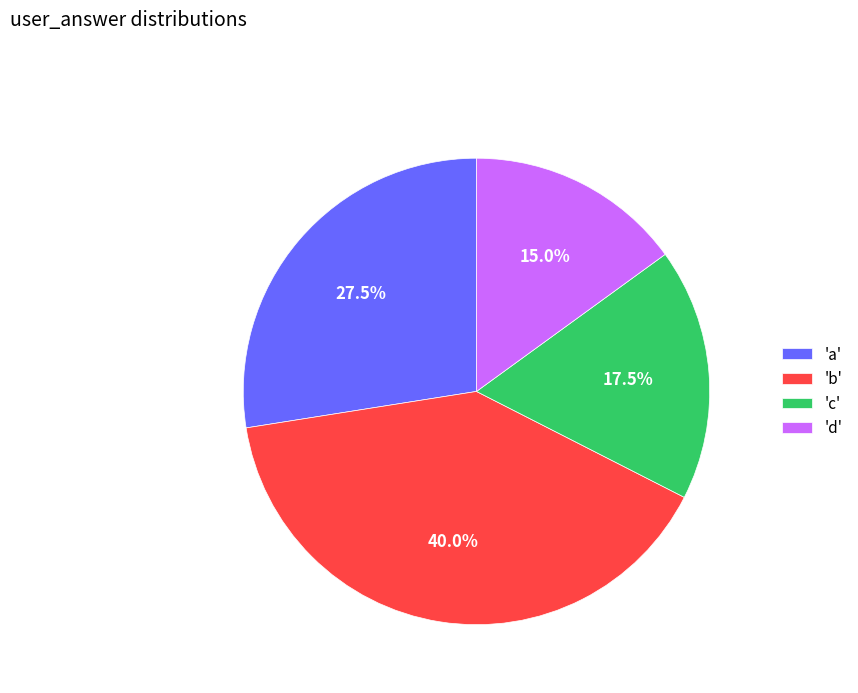

Combined, what portion of the pie is 'c' and 'd'?

32.5%